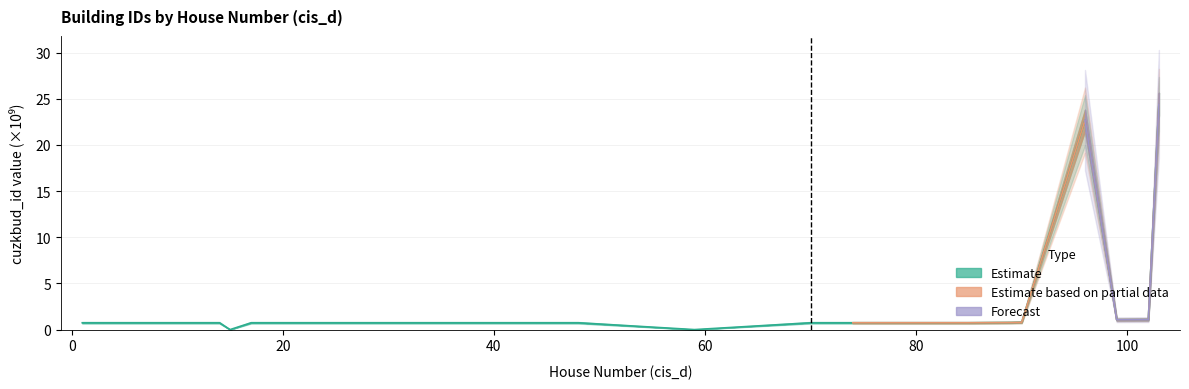

What is the value of the 1st point from the left?

0.7